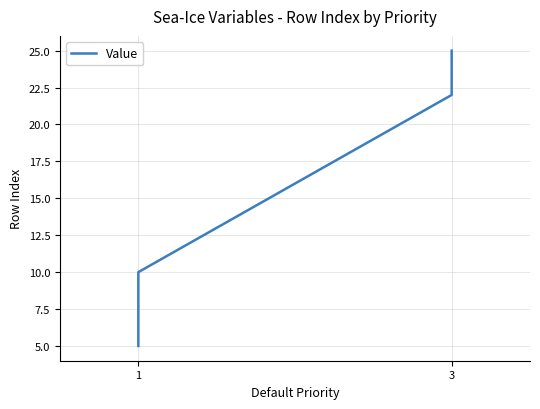

How many data points are less than 10?

3